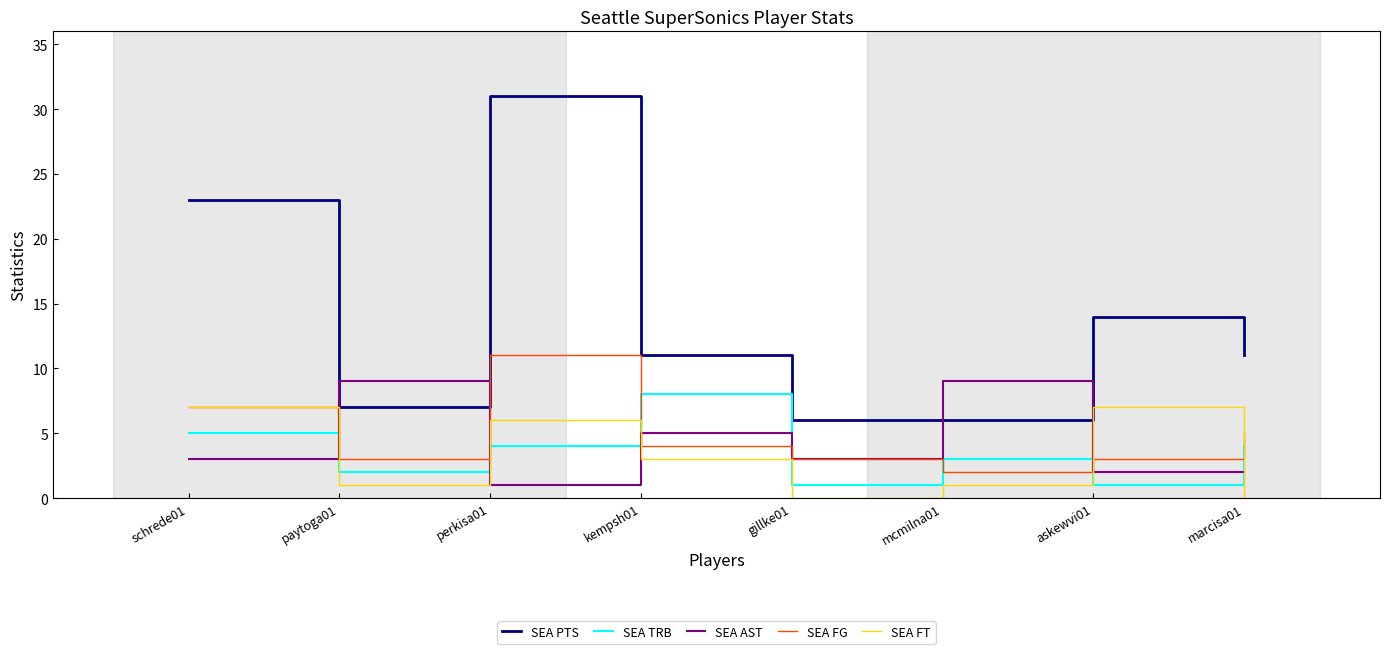

True or false: SEA FG has a value of 2 at mcmilna01.

True